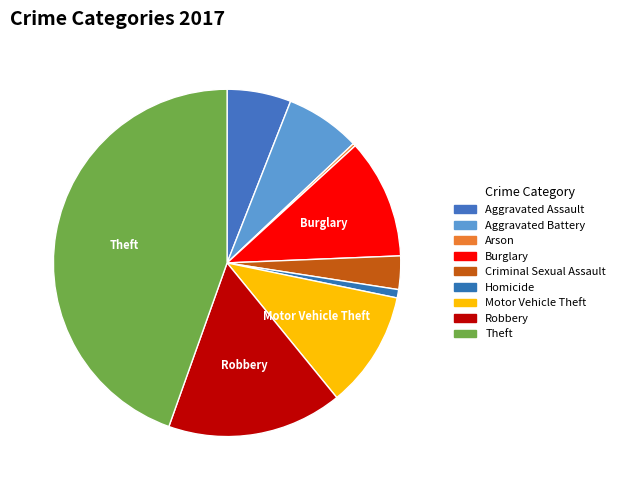

To the nearest percent, what is the average slice percentage?

11%